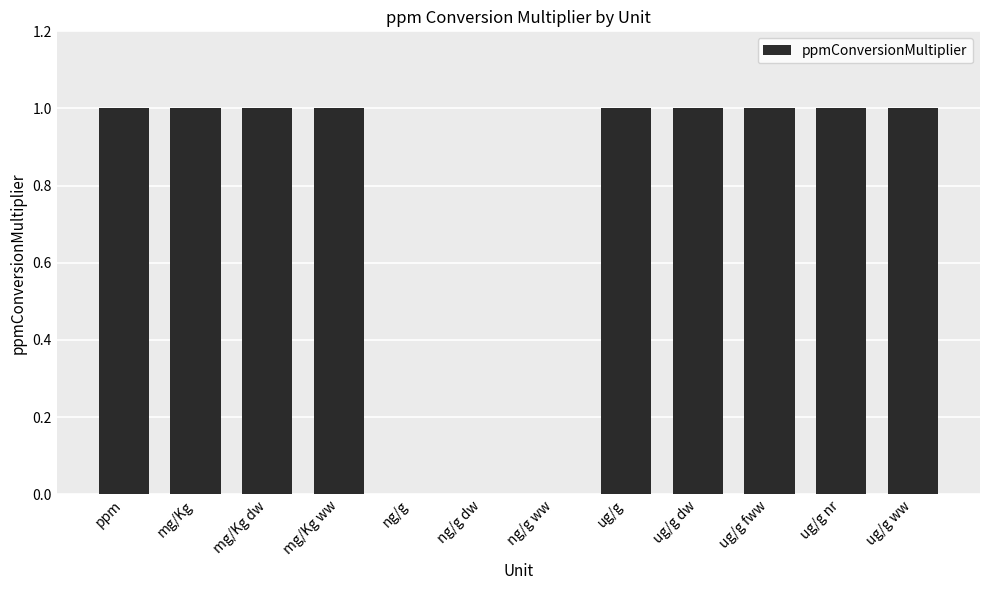

True or false: the data shows 1.0 at ug/g dw.

True